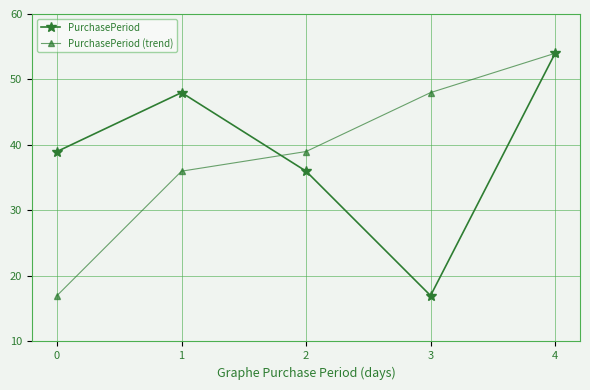

At how many categories does at least one series exceed 51?

1